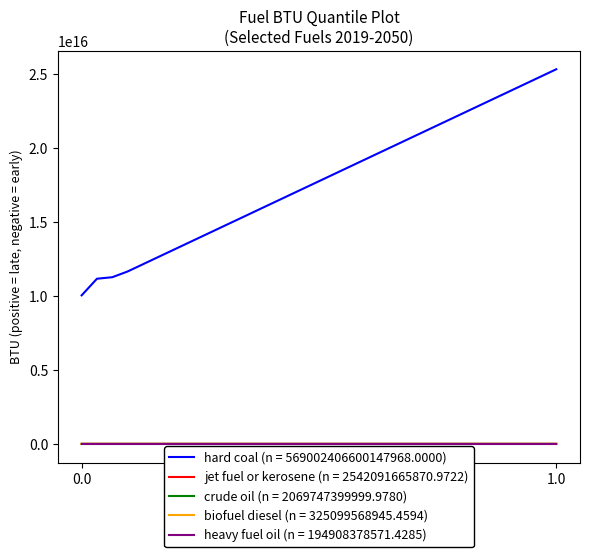

Which series has the largest total across all categories?

hard coal (n = 569002406600147968.0000)